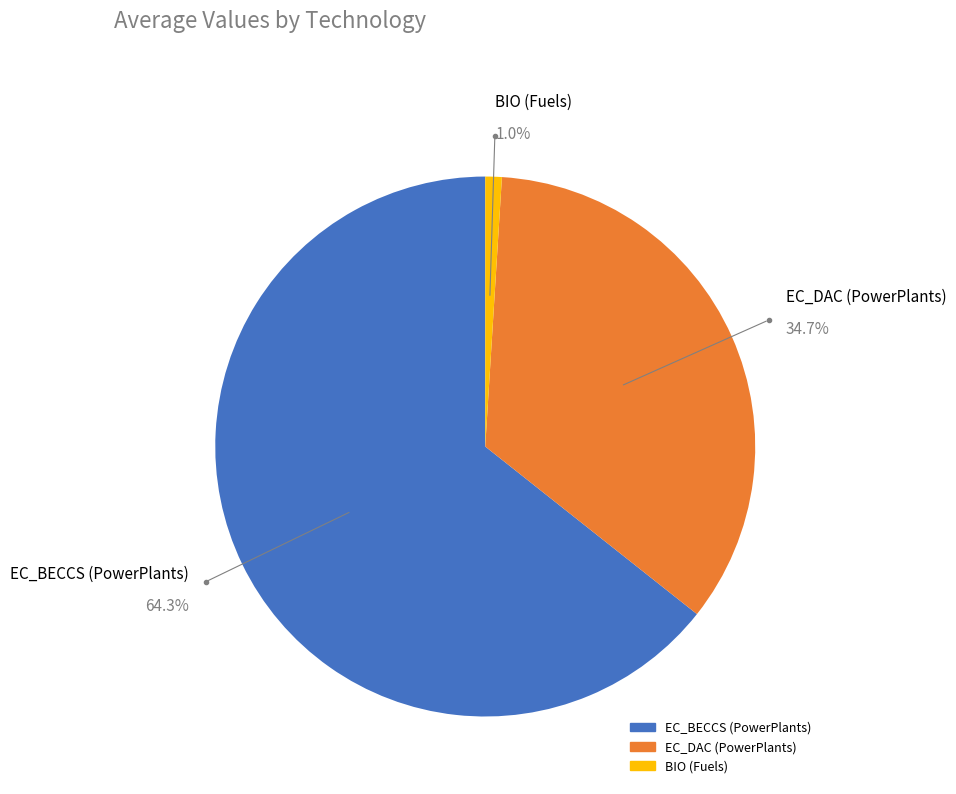

How many segments does this pie chart have?

3